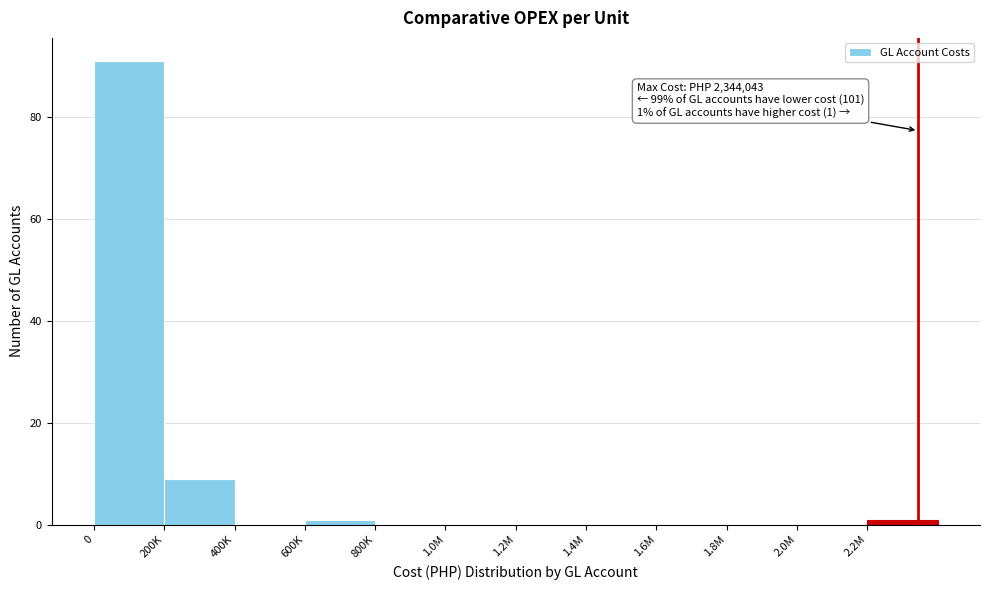

Reading left to right, transcribe all the data shown in this chart.

0=91	200K=9	400K=0	600K=1	800K=0	1.0M=0	1.2M=0	1.4M=0	1.6M=0	1.8M=0	2.0M=0	2.2M=1